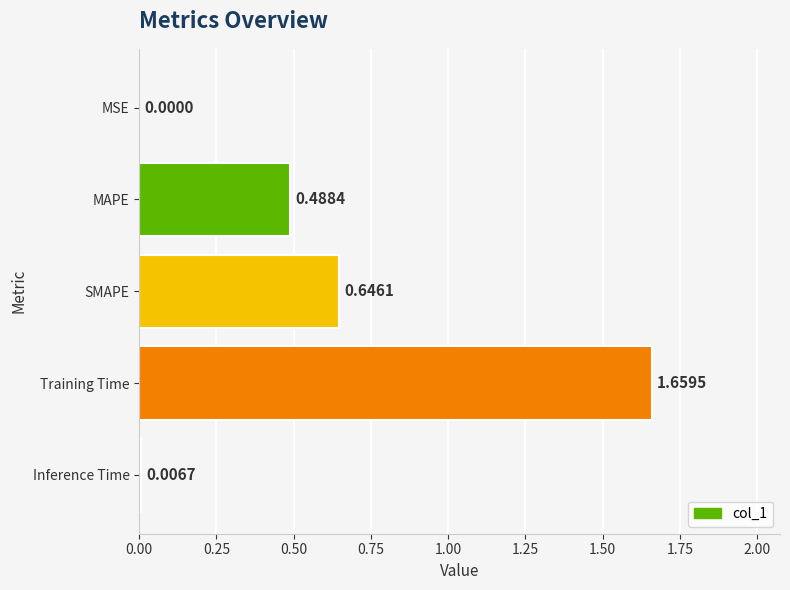

Where is the data nearest to the value 0?

MSE